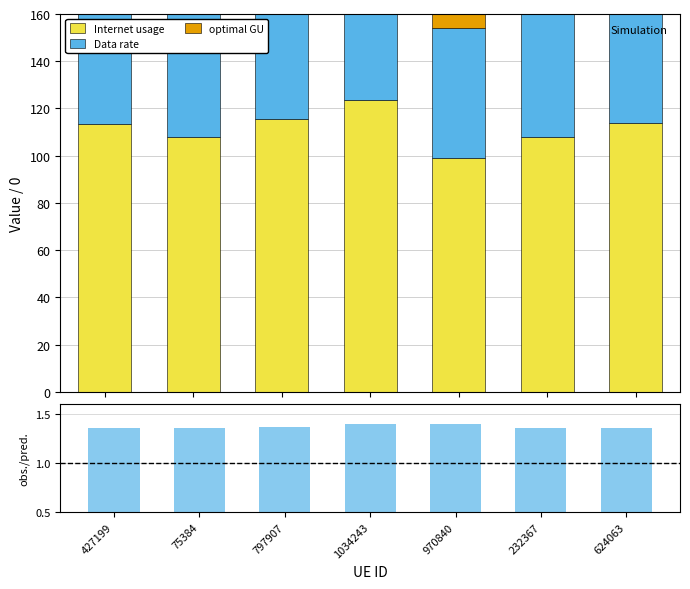

Rank the categories by total sim. unc. value from highest to lowest.

1034243, 797907, 624063, 427199, 232367, 75384, 970840